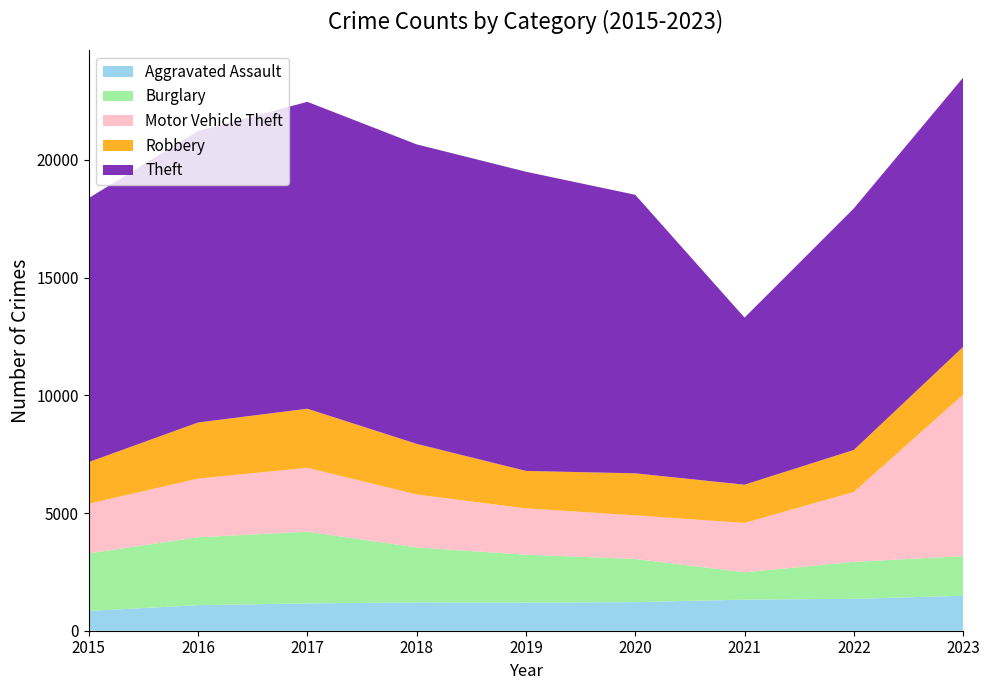

Reading right to left, extract all data points from this chart.

Aggravated Assault: 1483	1355	1321	1215	1195	1205	1161	1086	840
Burglary: 1686	1570	1163	1833	2036	2334	3046	2886	2445
Motor Vehicle Theft: 6864	2971	2094	1853	1965	2250	2714	2491	2110
Robbery: 2026	1783	1626	1785	1593	2150	2510	2383	1770
Theft: 11440	10262	7099	11834	12710	12723	13038	12384	11215